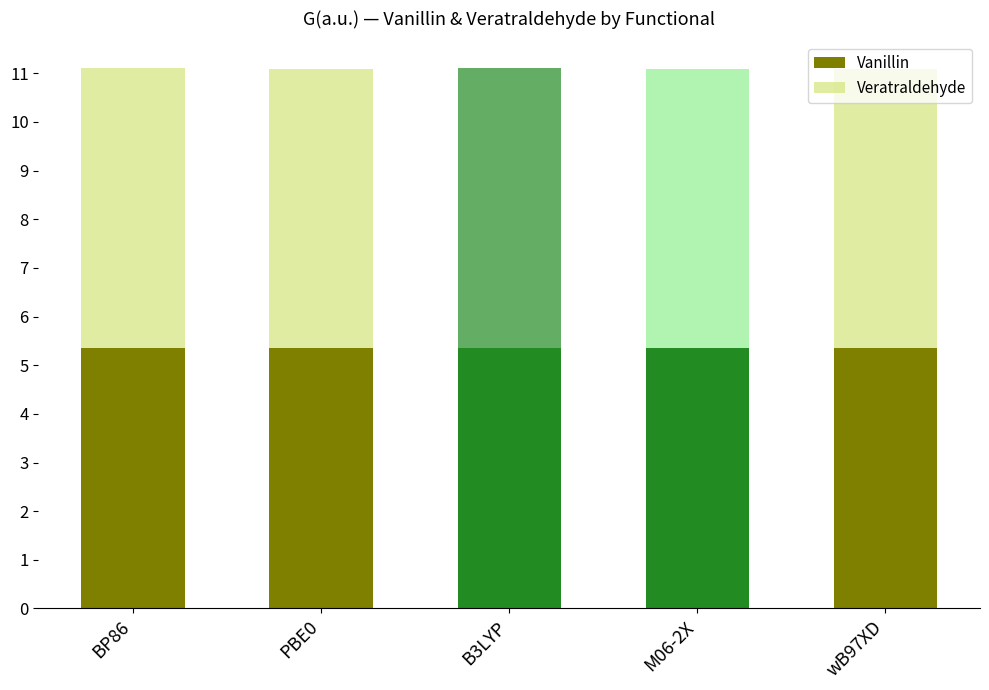

Does the chart contain stacked bars?

Yes